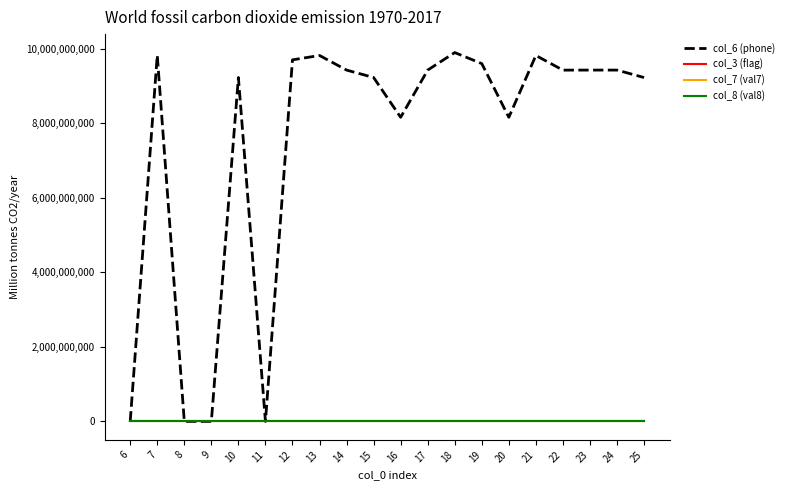

Does the chart have visible grid lines?

No